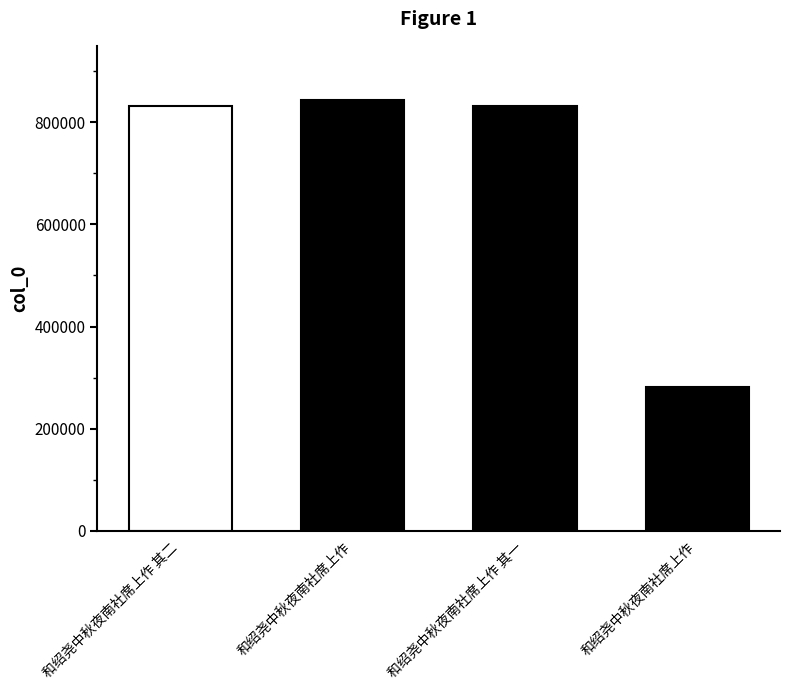

At which label does the data first exceed 831935?

和绍尧中秋夜南社席上作